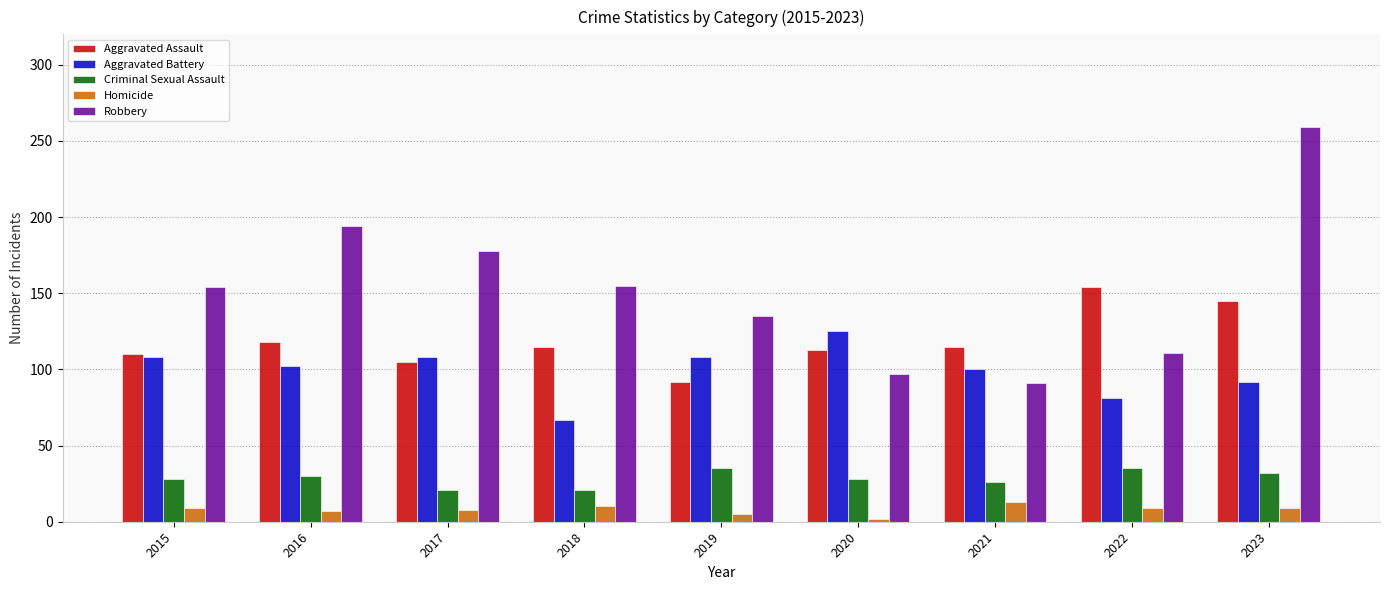

Which series has the widest spread of values?

Robbery